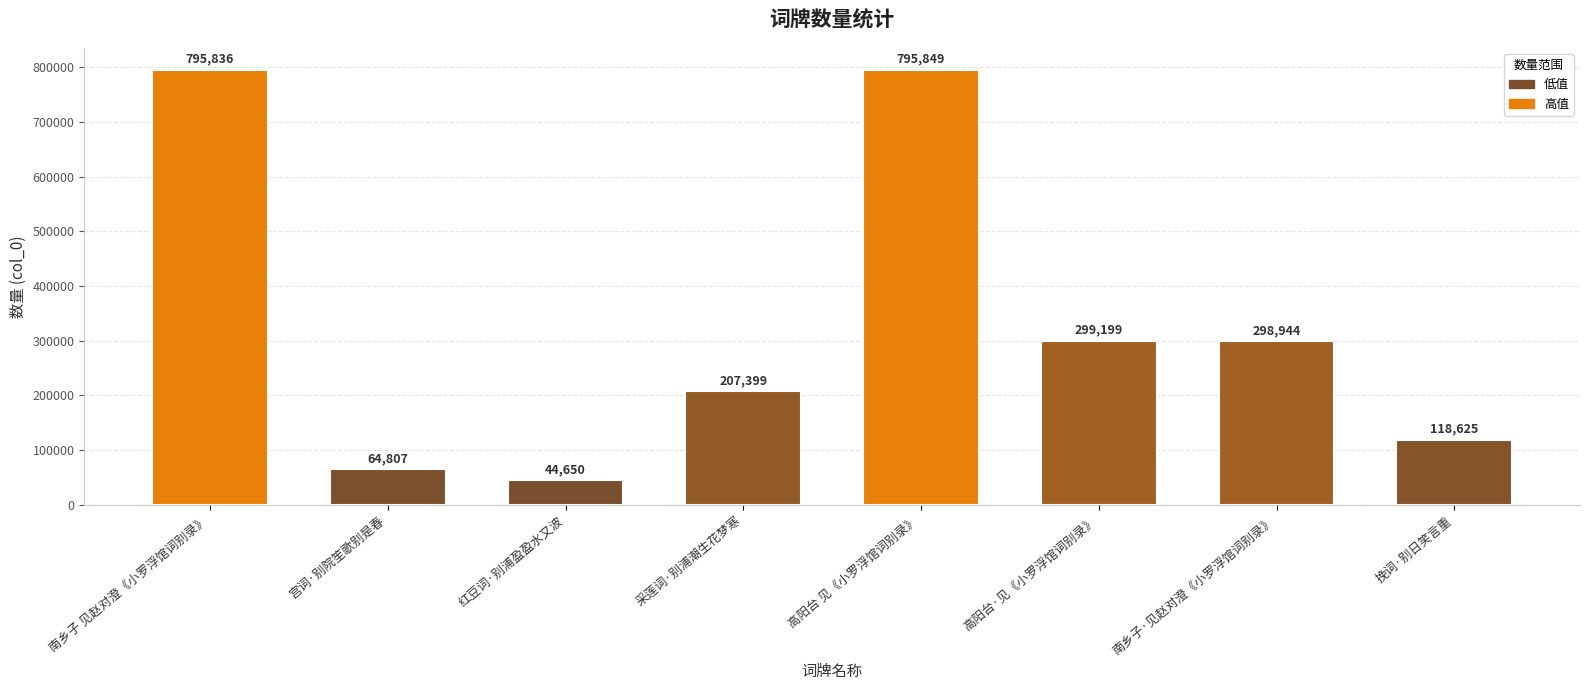

The value at 南乡子 见赵对澄《小罗浮馆词别录》 is 1078842. True or false?

False